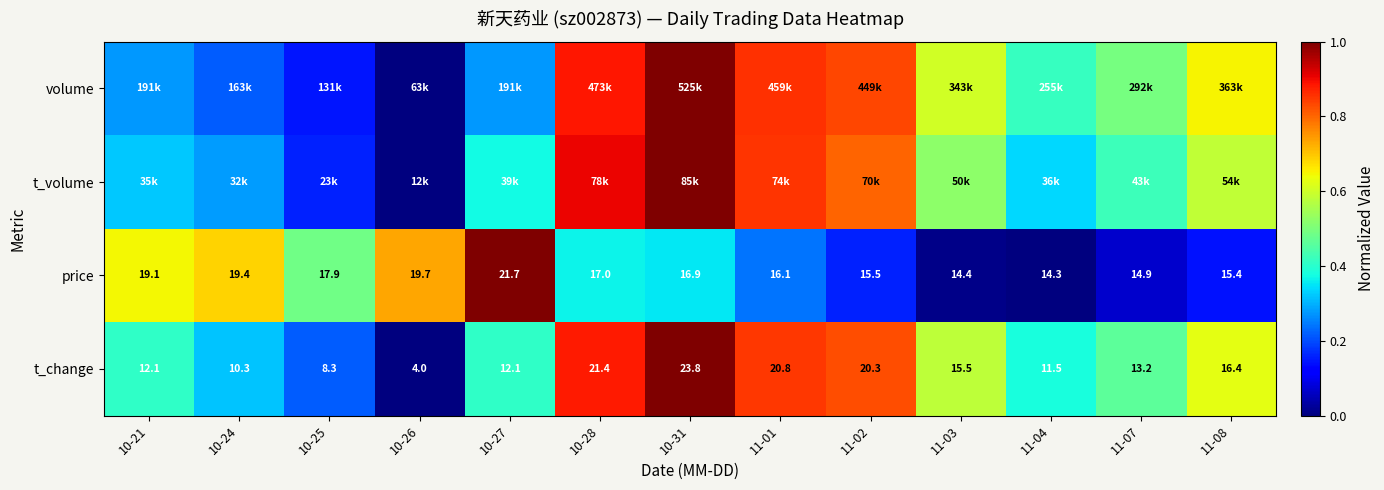

Is the value of price at 11-08 greater than the value of t_change at 11-08?

No